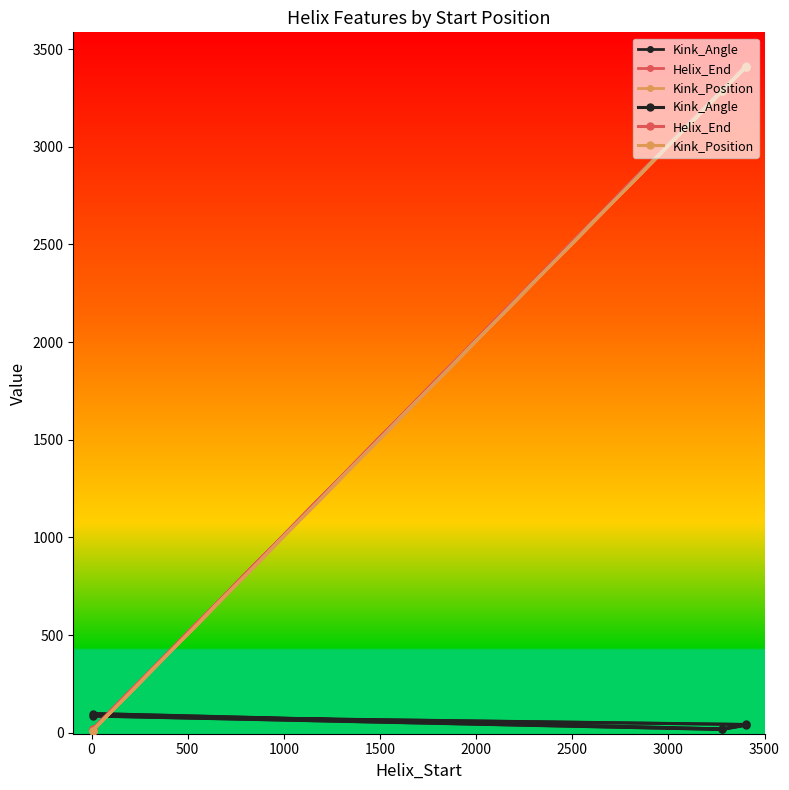

Rank the series at 2000 from lowest to highest value.

Kink_Angle, Kink_Position, Helix_End